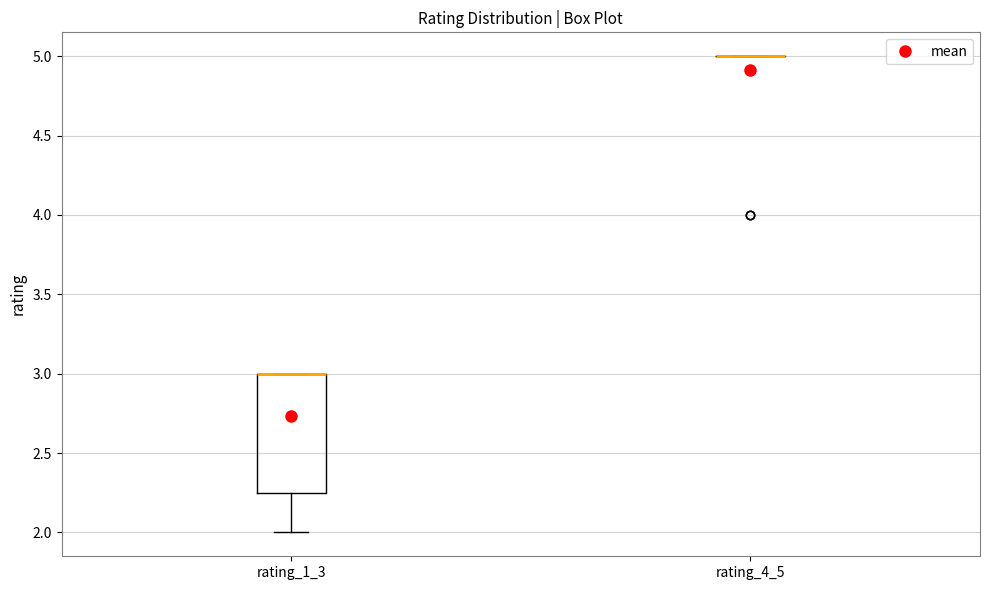

Reading left to right, transcribe this box plot: for each box, give where its median line is, the range the box spans, and where its two whiskers end, as read against the y-axis. The values are not printed on the chart, so give them approximately, as read against the axis.

rating_1_3: median 3.00 (drawn on the box's upper edge), box 2.25 to 3.00, whiskers 2.00 to 3.00
rating_4_5: box collapsed to a line at 5.00, whiskers 5.00 to 5.00